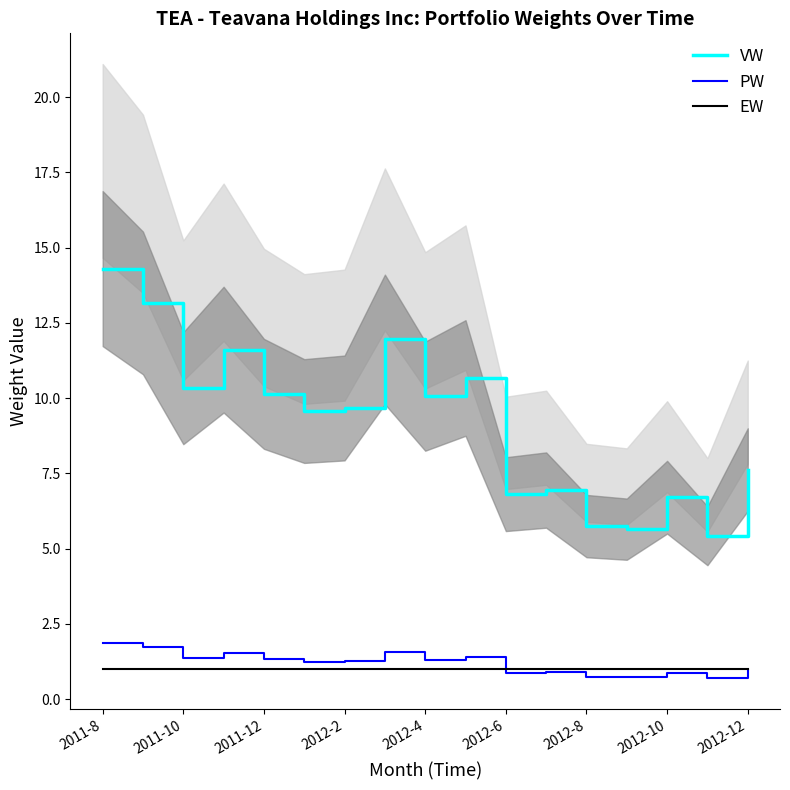

Is the value of EW at 2012-8 greater than the value of PW at 2011-8?

No